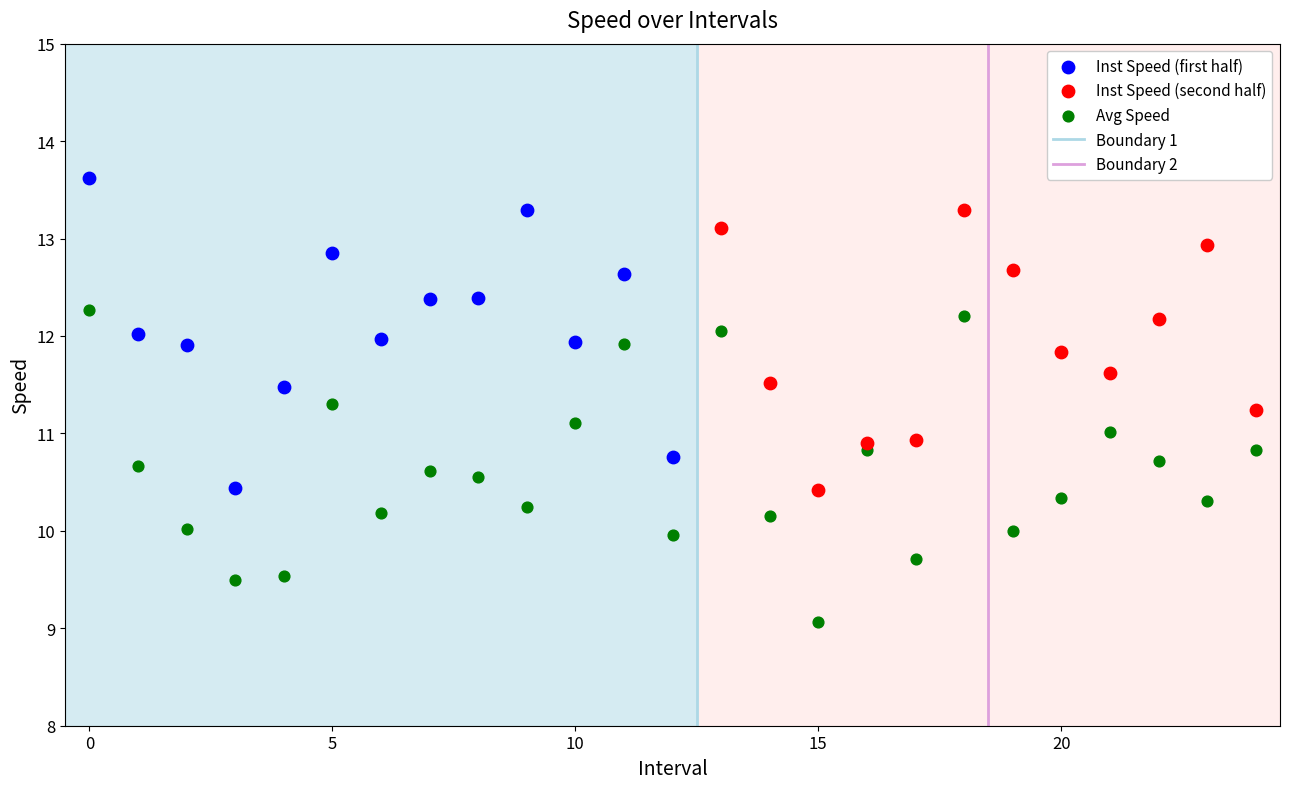

Which series reaches the maximum Y coordinate?

Inst Speed (first half)